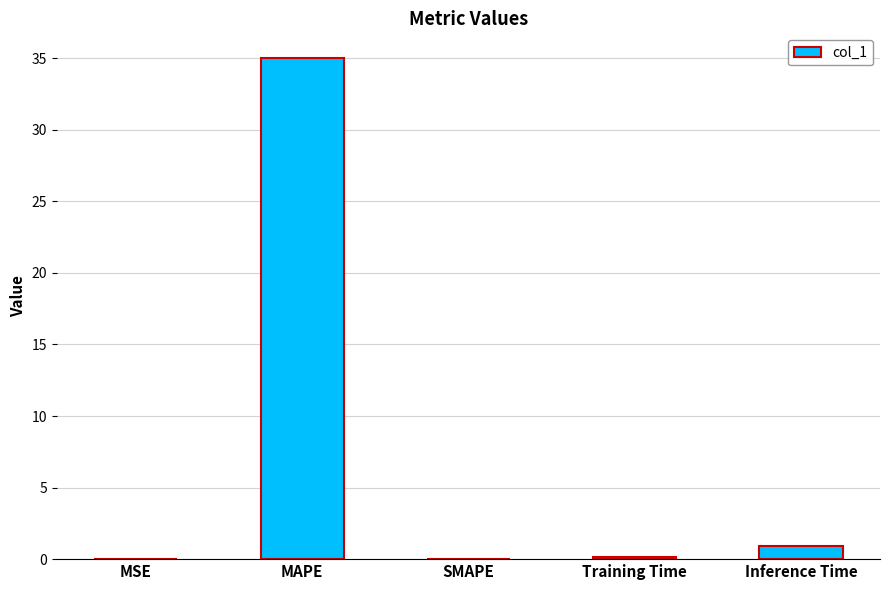

What is the greatest value displayed?

35.0